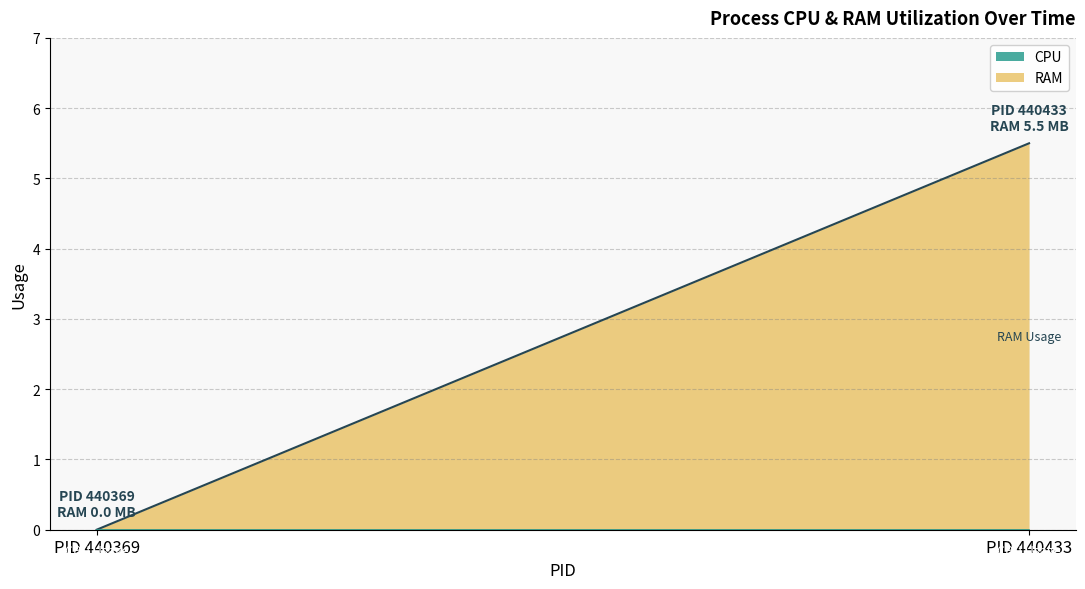

Does the chart have visible grid lines?

Yes